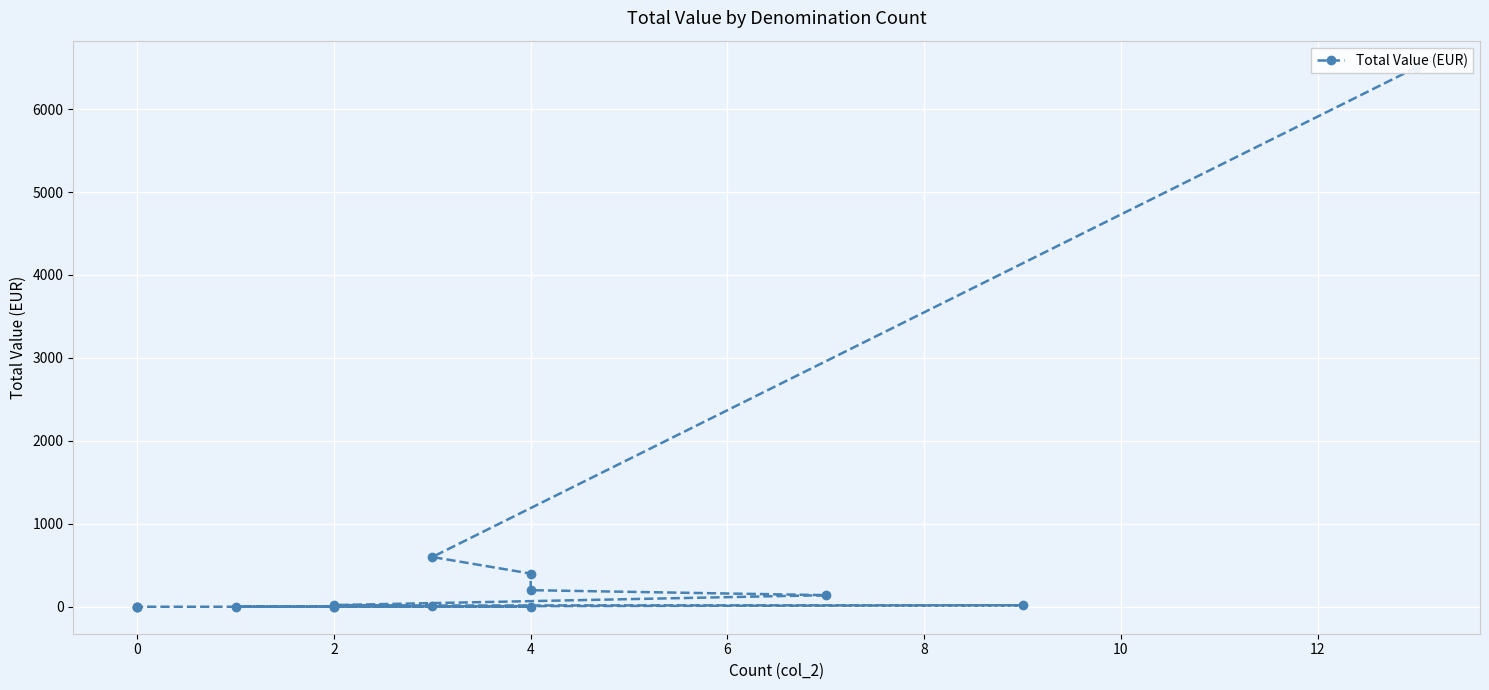

True or false: the data has more than 2 interior local peaks.

False